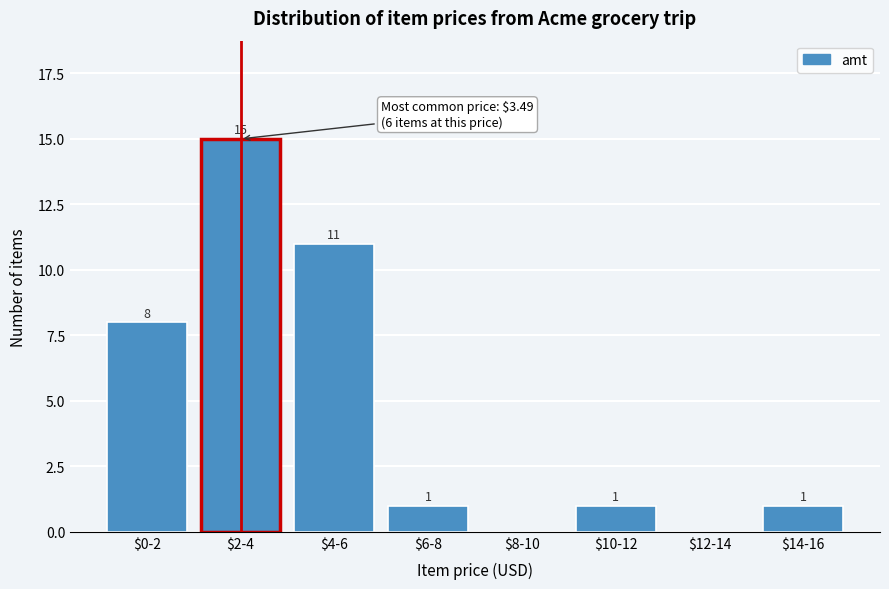

What is the maximum value shown in the chart?

15